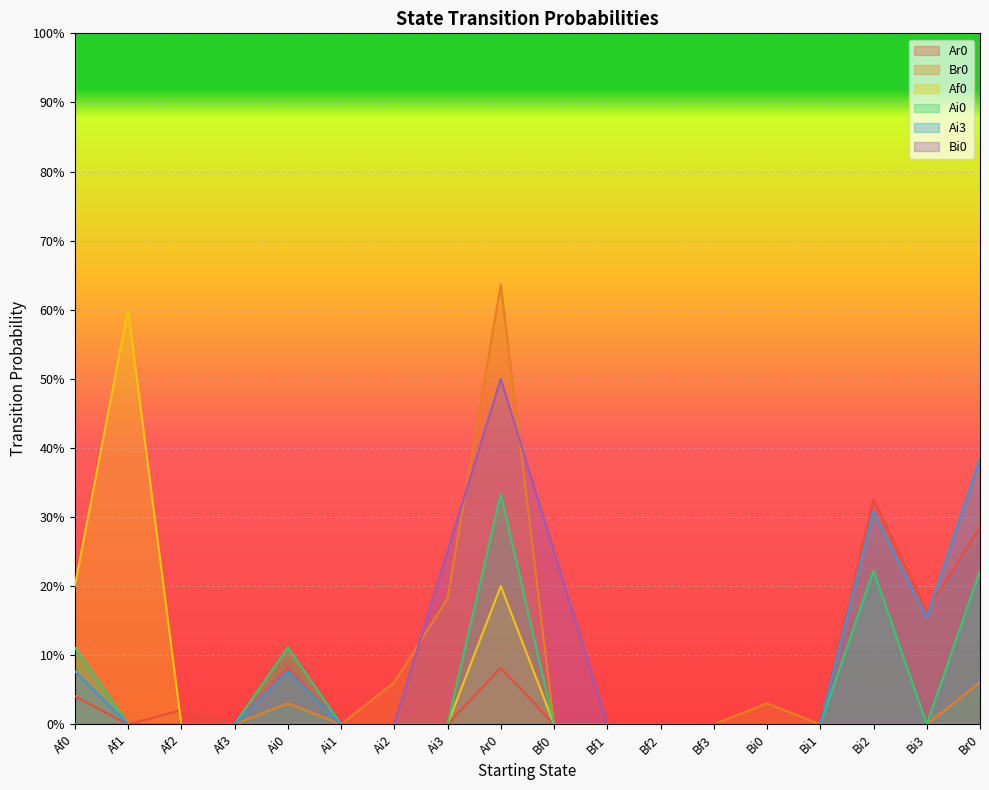

Does the chart display data point markers on the line(s)?

No